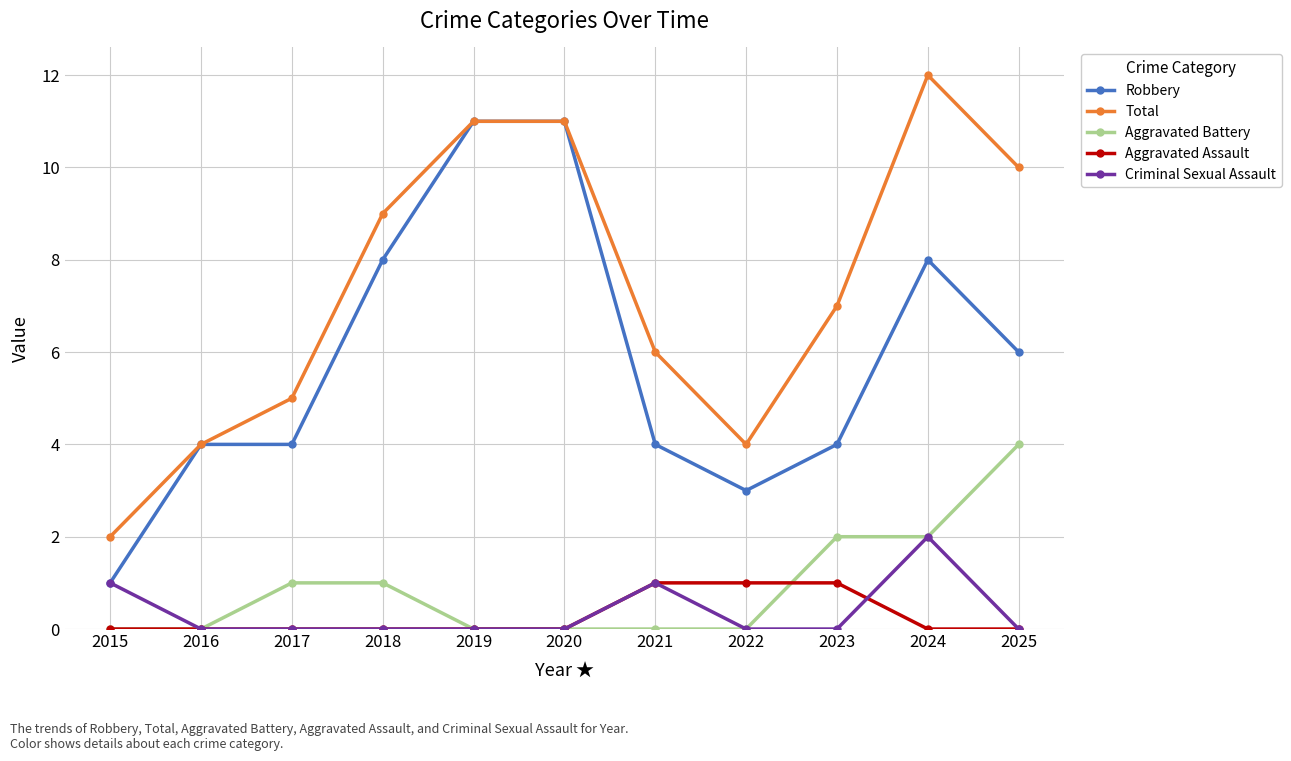

At which label does Total reach its minimum?

2015